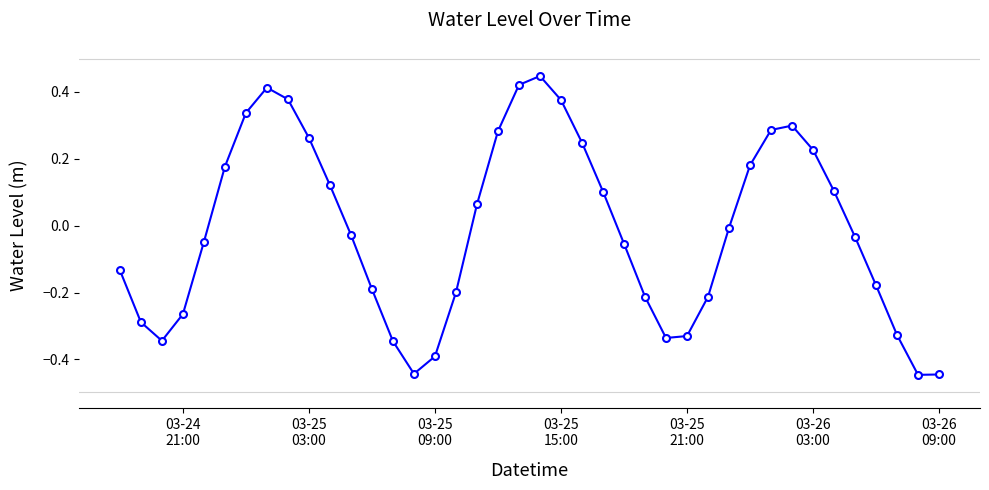

What is the sum of all values?

-0.5